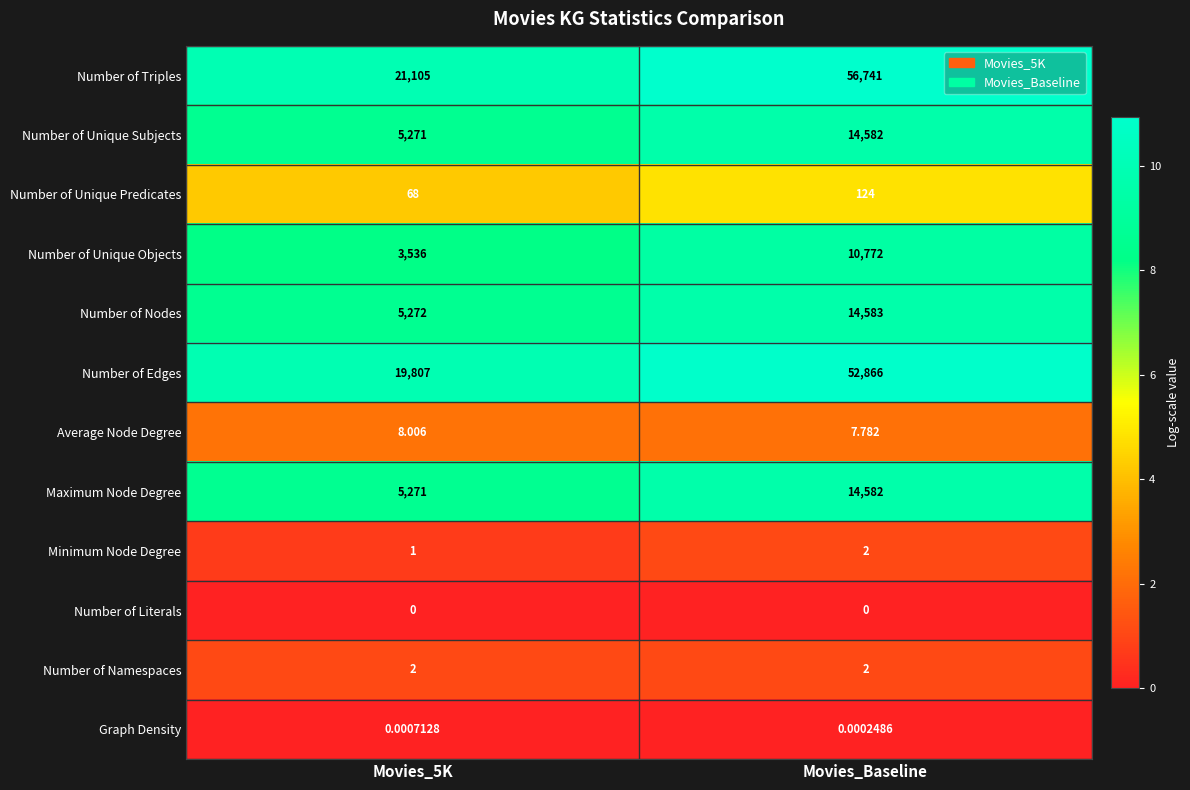

At which category is the sum across all series the highest?

Movies_Baseline